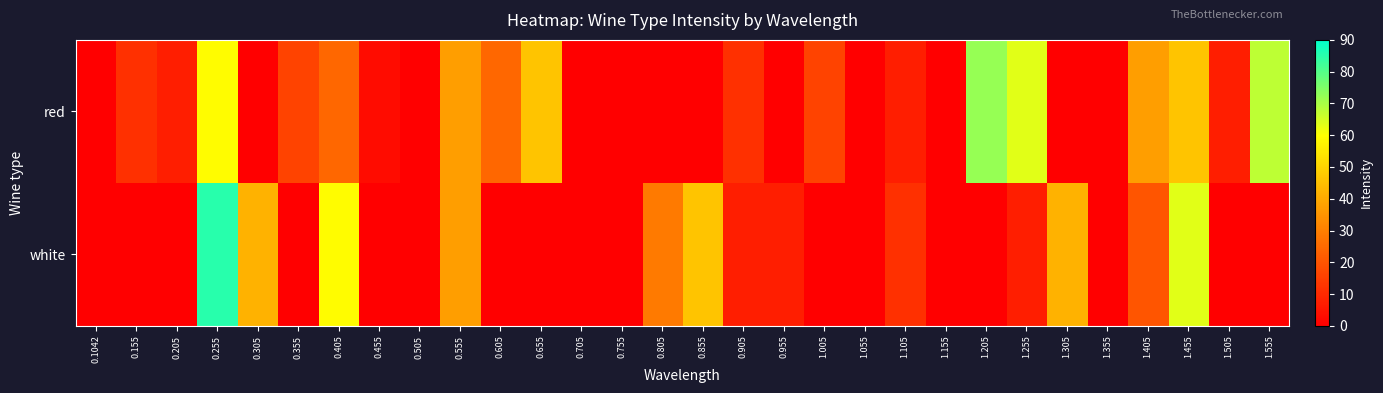

At 0.655, list the series in order from largest to smallest.

red, white